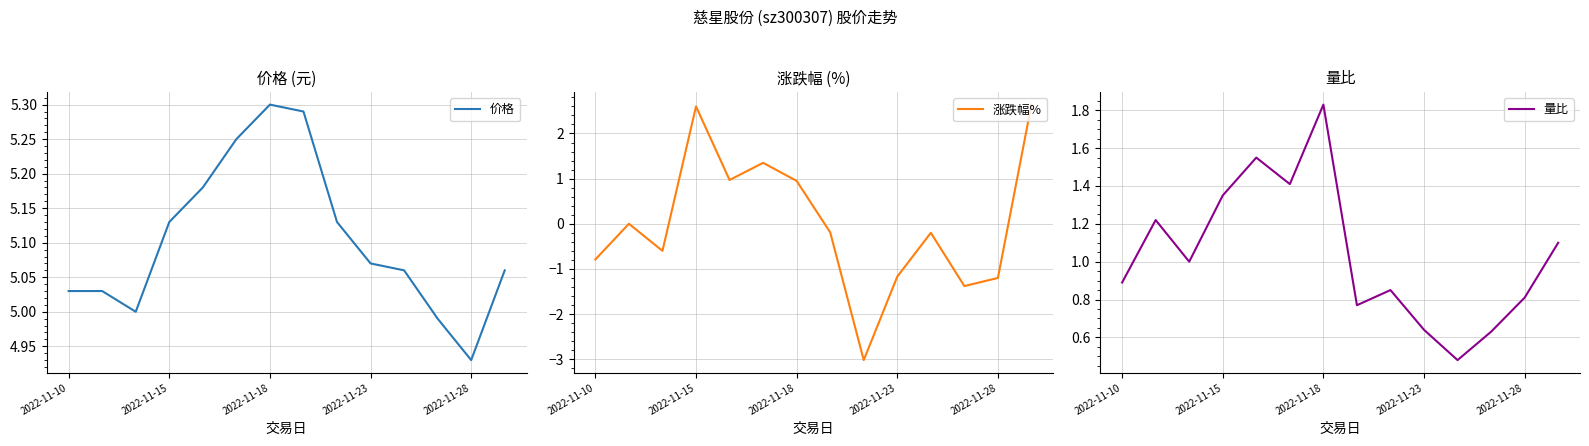

At which label does 价格 reach its minimum?

2022-11-28